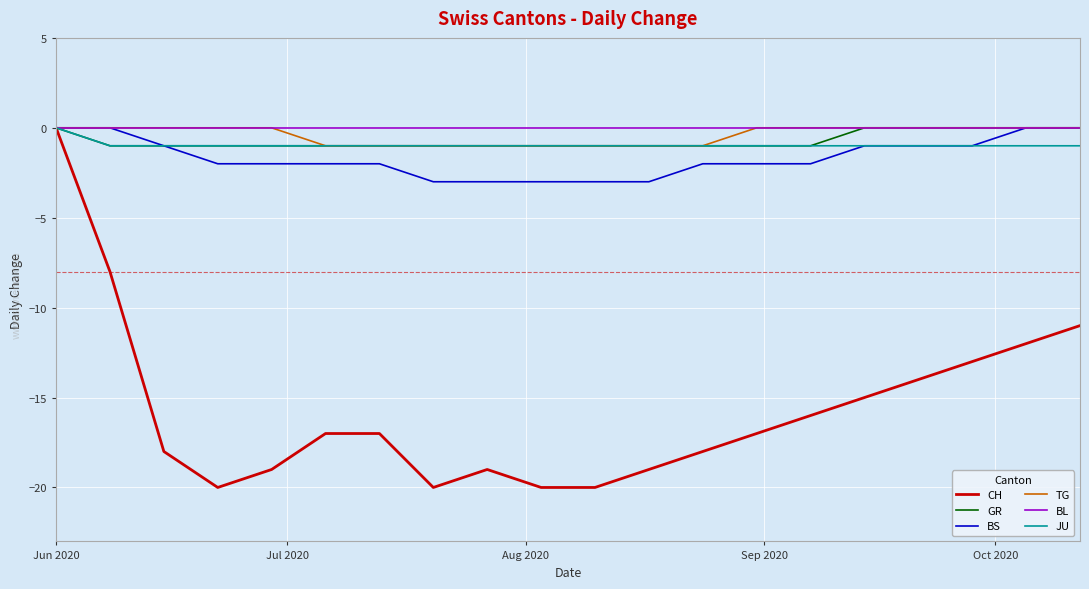

How many lines are shown in the chart?

6